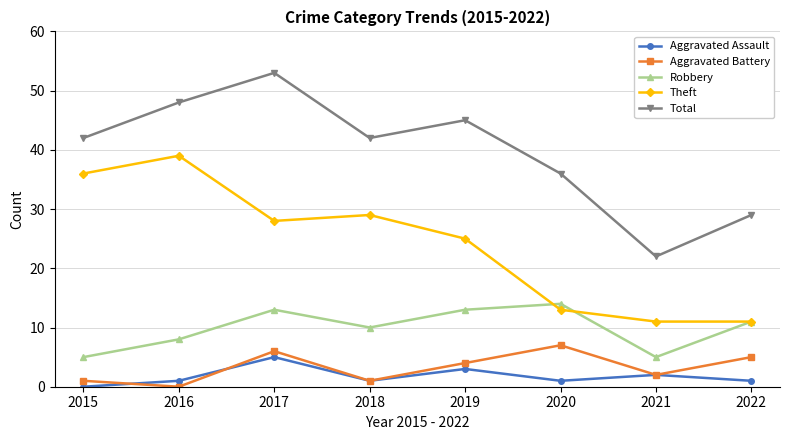

How many series are shown in this chart?

5